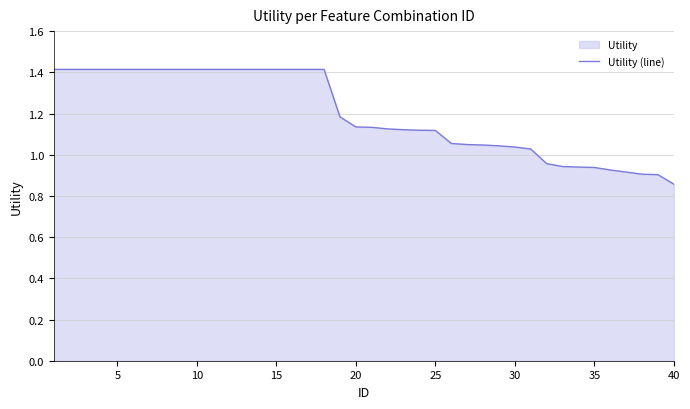

What is the maximum value shown in the chart?

1.4